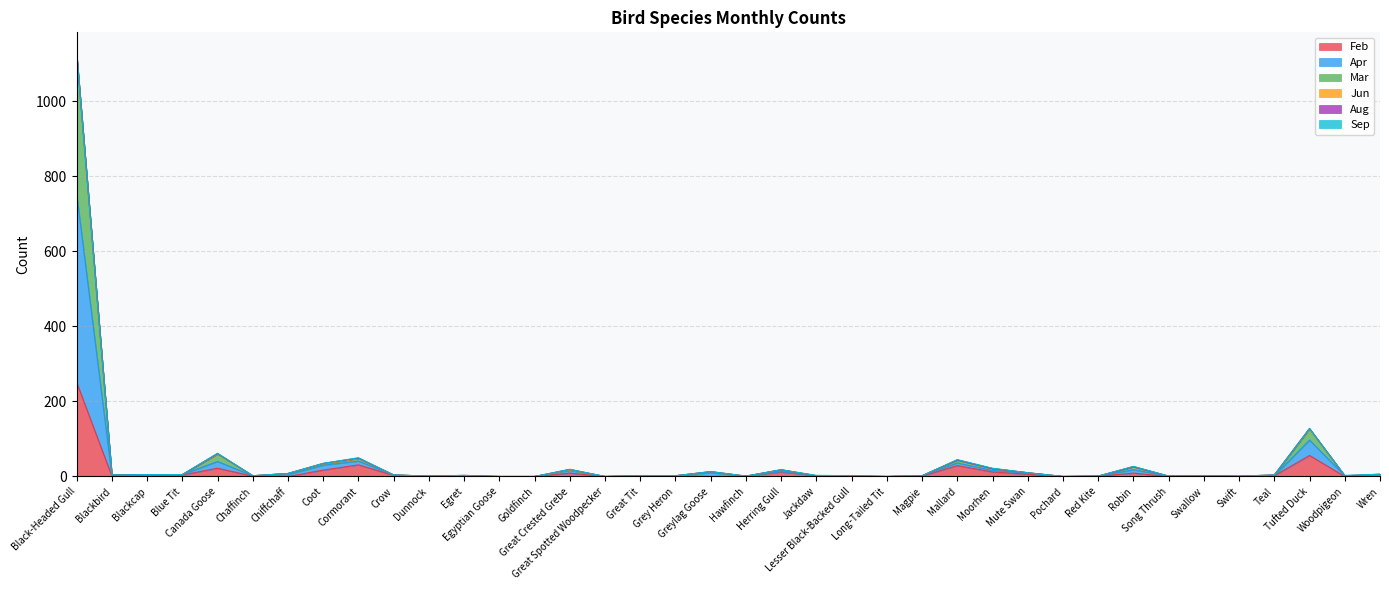

The Mar series shows 473 at Black-Headed Gull. True or false?

False